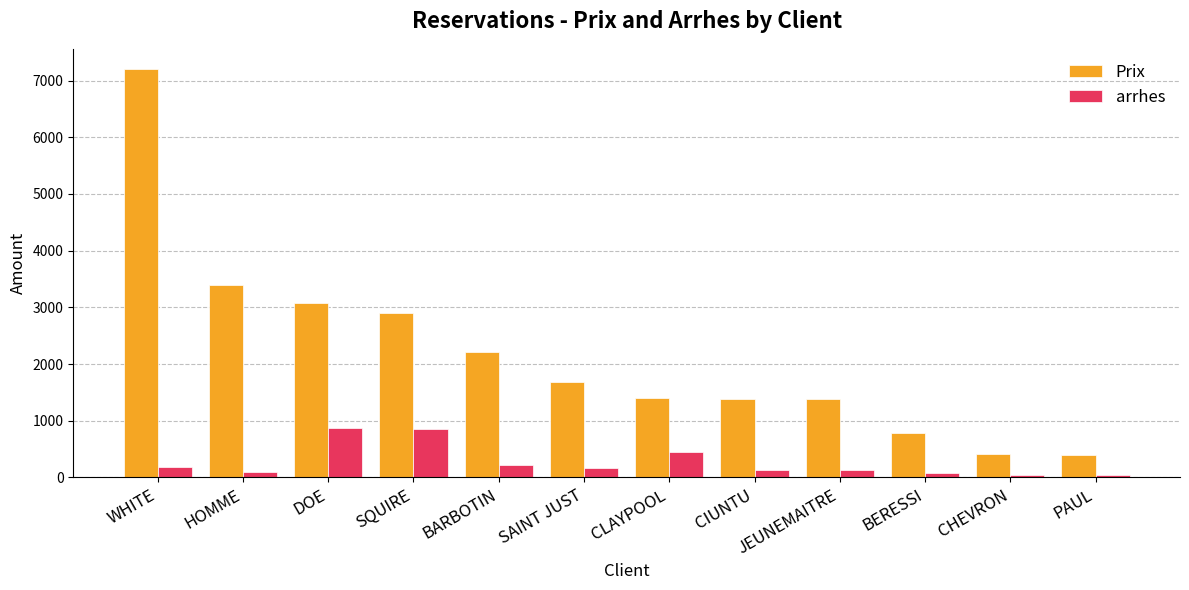

Which label corresponds to the largest value in the chart?

WHITE